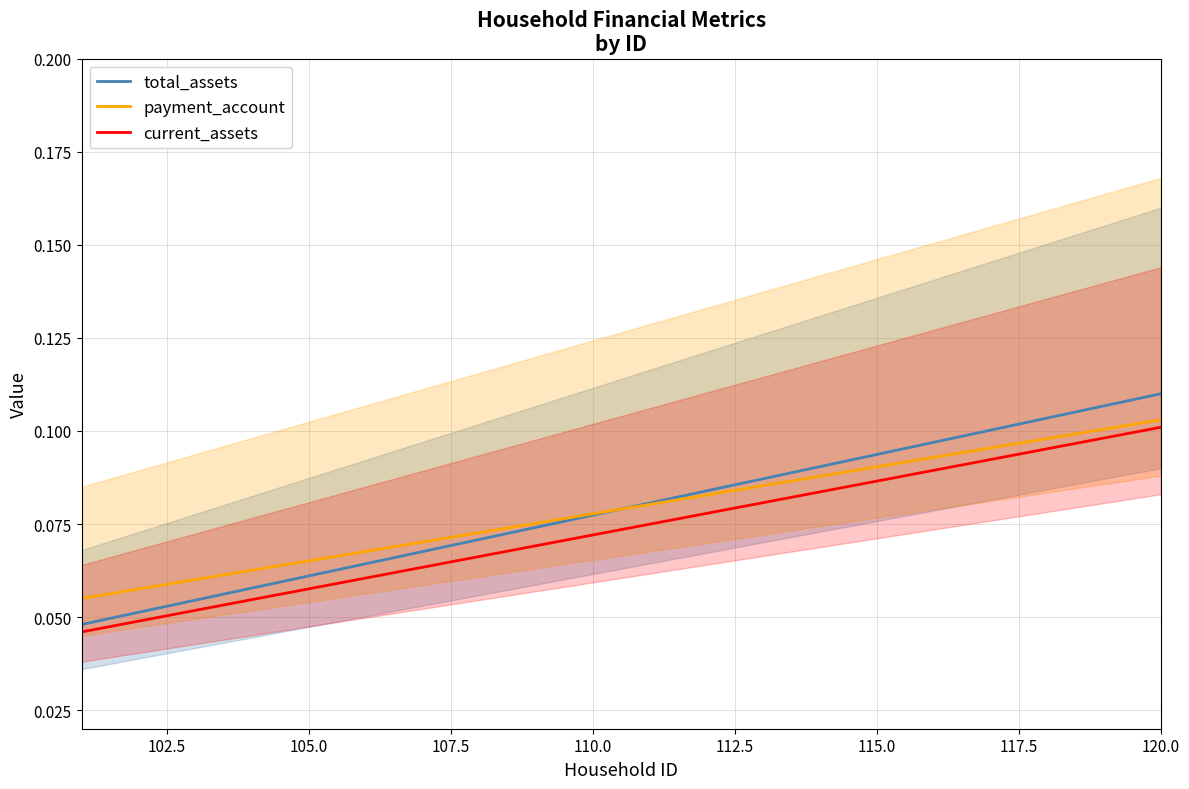

True or false: current_assets has more than 1 points higher than both neighbors.

False